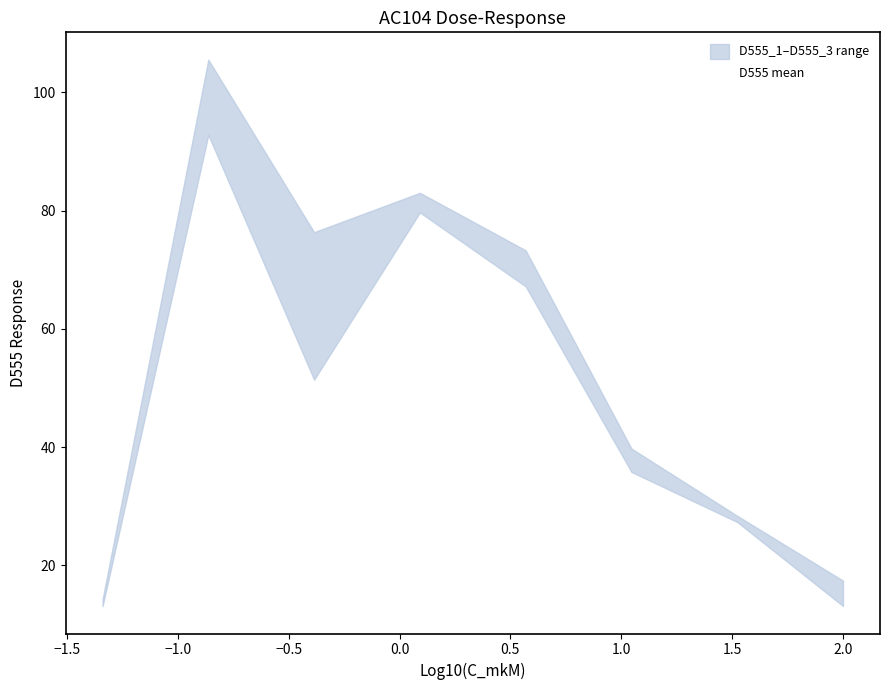

What is the highest value of the D555 mean series?

98.0